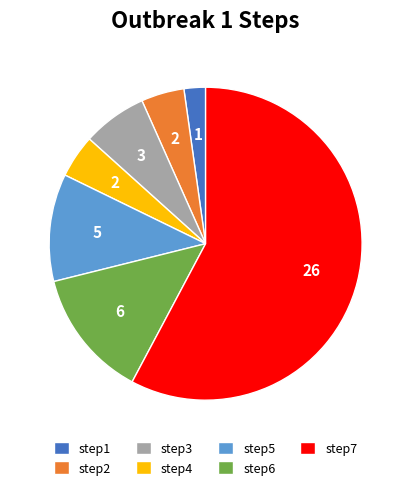

What is the ratio of the value at step5 to the value at step2?

2.5